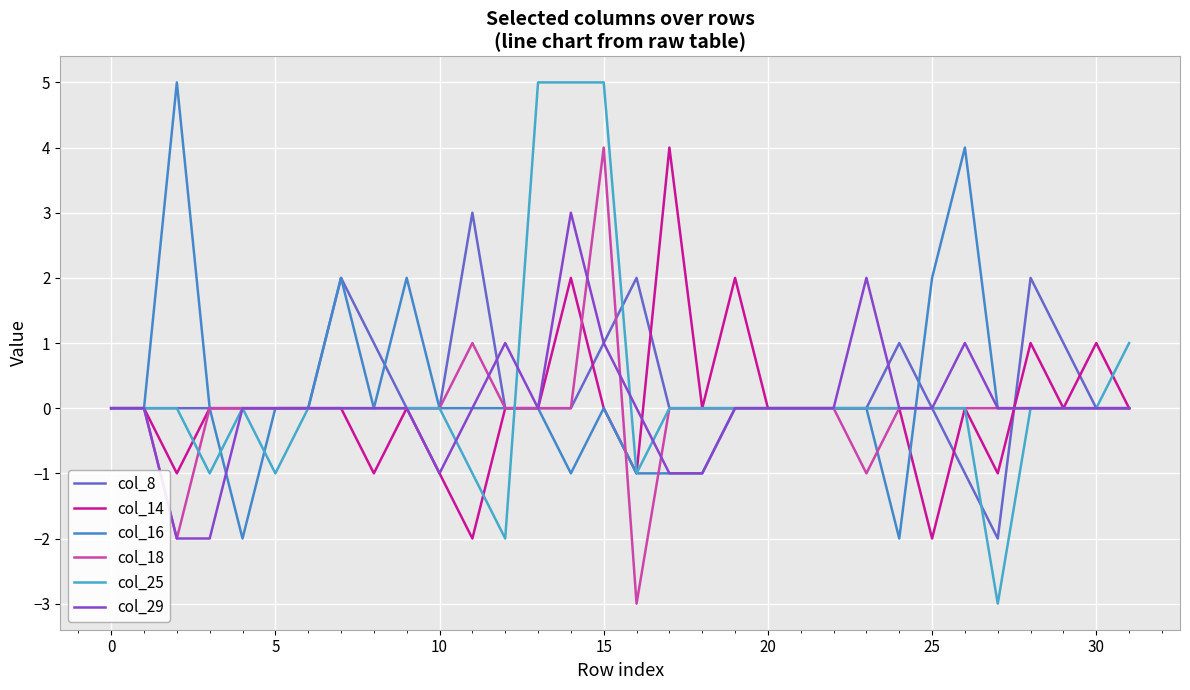

How many lines are shown in the chart?

6